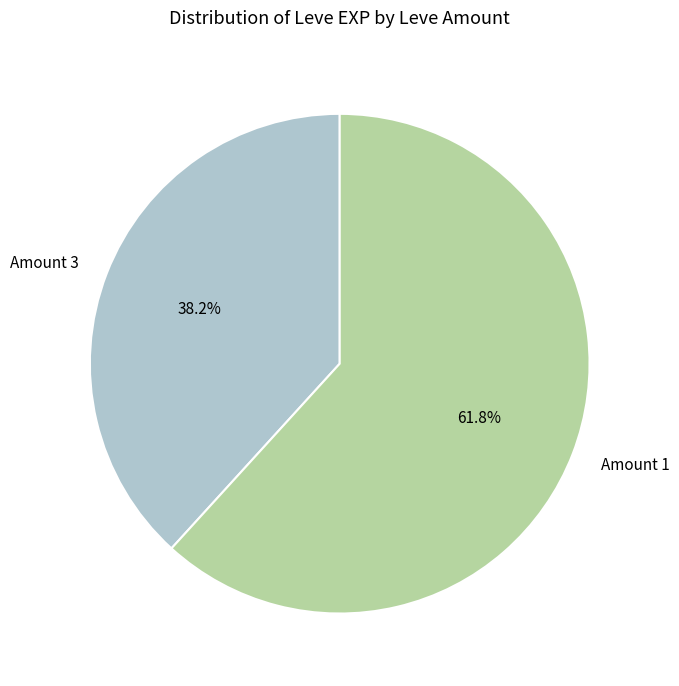

Approximately how many times larger is the value at Amount 1 compared to Amount 3?

1.6